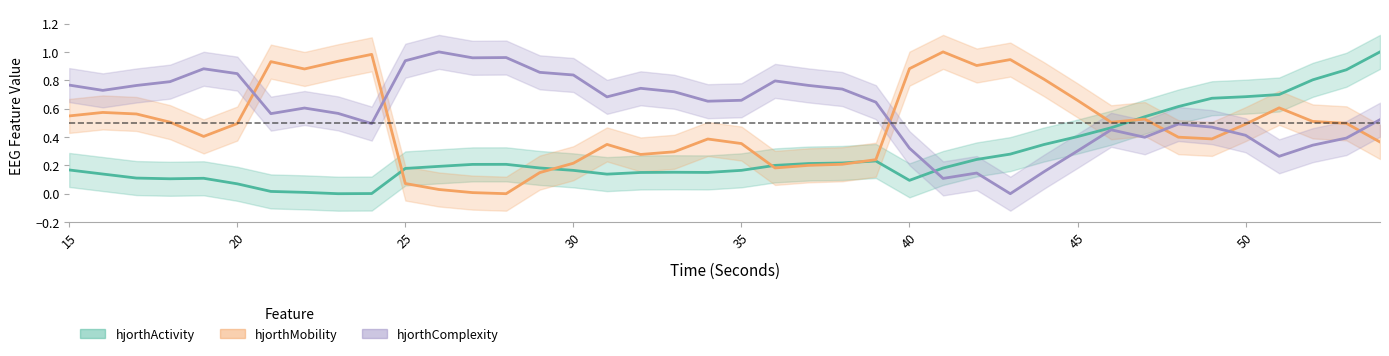

True or false: hjorthComplexity has more than 1 interior local peaks.

True